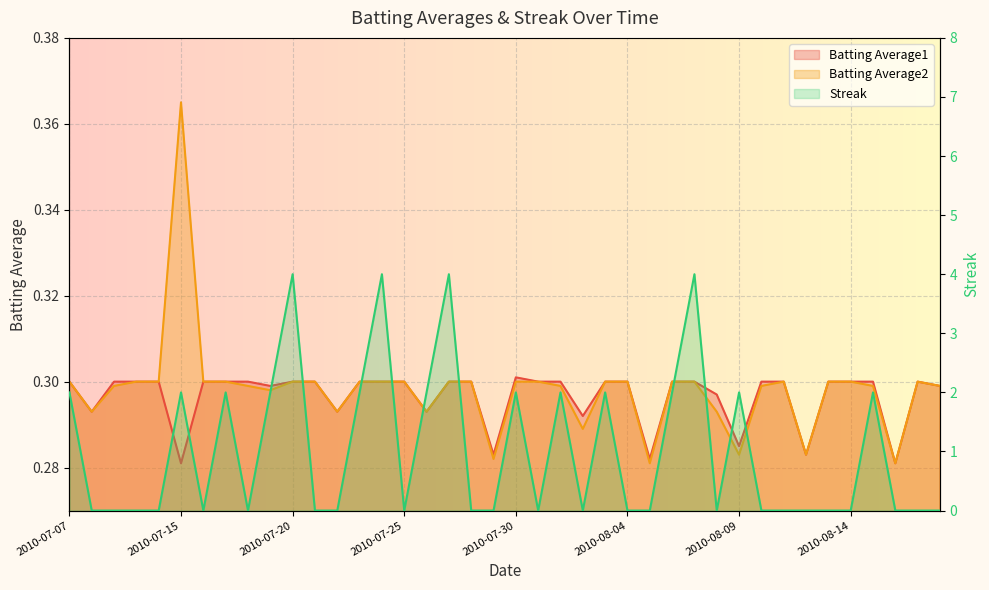

List the labels in order of Batting Average1 value, smallest first.

2010-07-15, 2010-08-16, 2010-08-05, 2010-07-29, 2010-08-12, 2010-08-09, 2010-08-02, 2010-07-08, 2010-07-22, 2010-07-26, 2010-08-08, 2010-07-19, 2010-08-18, 2010-07-07, 2010-07-09, 2010-07-10, 2010-07-11, 2010-07-16, 2010-07-17, 2010-07-18, 2010-07-20, 2010-07-21, 2010-07-23, 2010-07-24, 2010-07-25, 2010-07-27, 2010-07-28, 2010-07-31, 2010-08-01, 2010-08-03, 2010-08-04, 2010-08-06, 2010-08-07, 2010-08-10, 2010-08-11, 2010-08-13, 2010-08-14, 2010-08-15, 2010-08-17, 2010-07-30